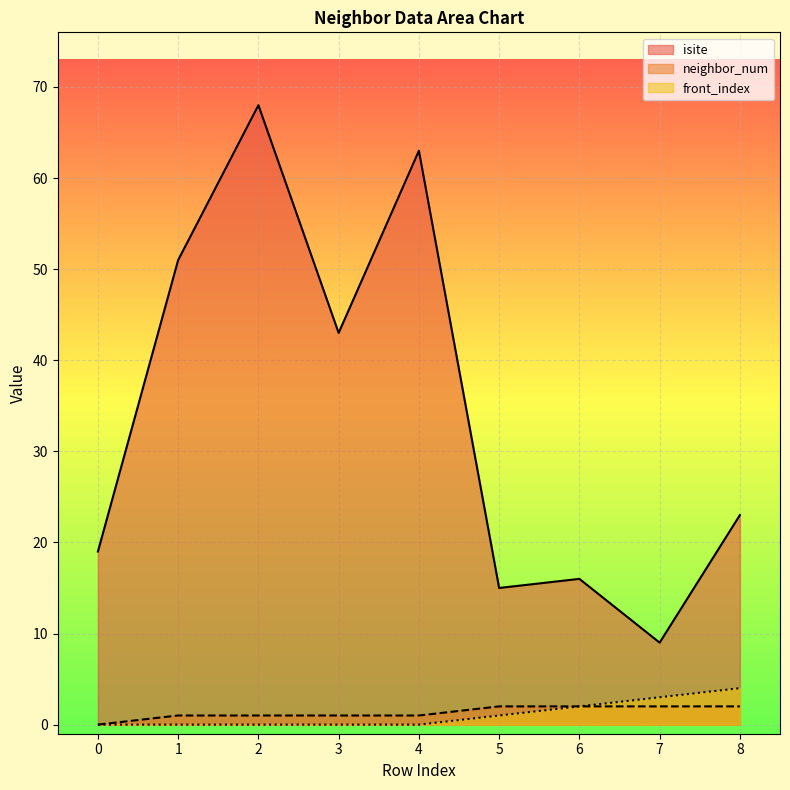

Is it true that front_index equals 4 at 7?

False